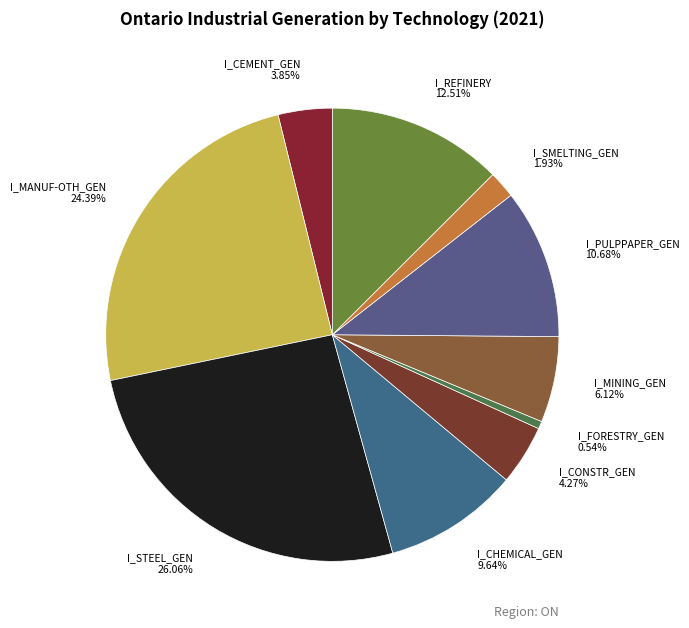

To the nearest percent, what is the difference between the largest and smallest slice percentages?

26%